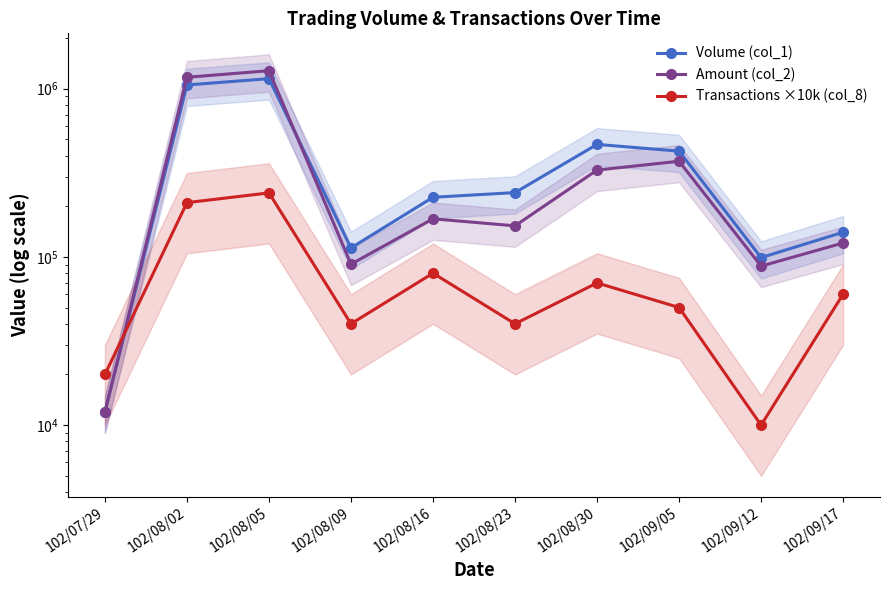

Which series has the widest spread of values?

Amount (col_2)